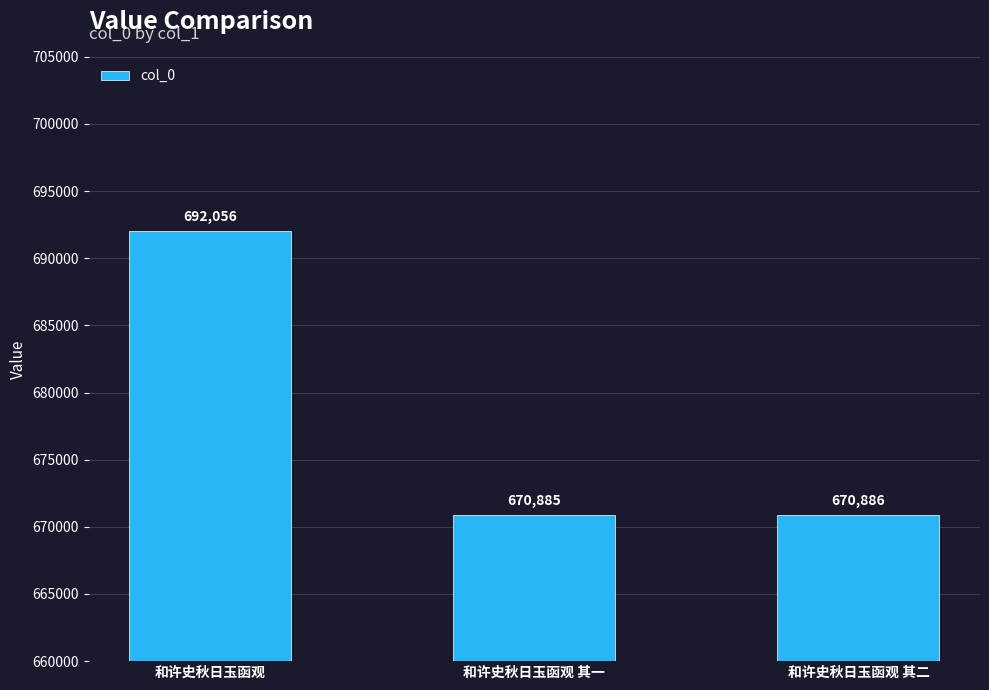

Is it true that the value at 和许史秋日玉函观 其二 is 399090?

False